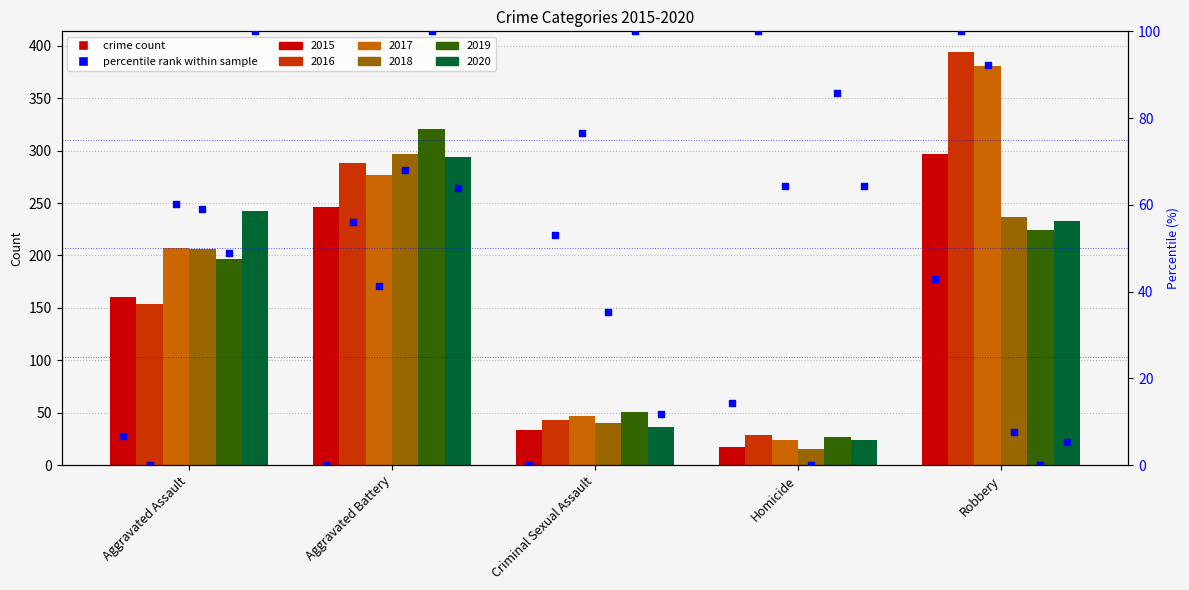

At how many categories does at least one series exceed 185?

3